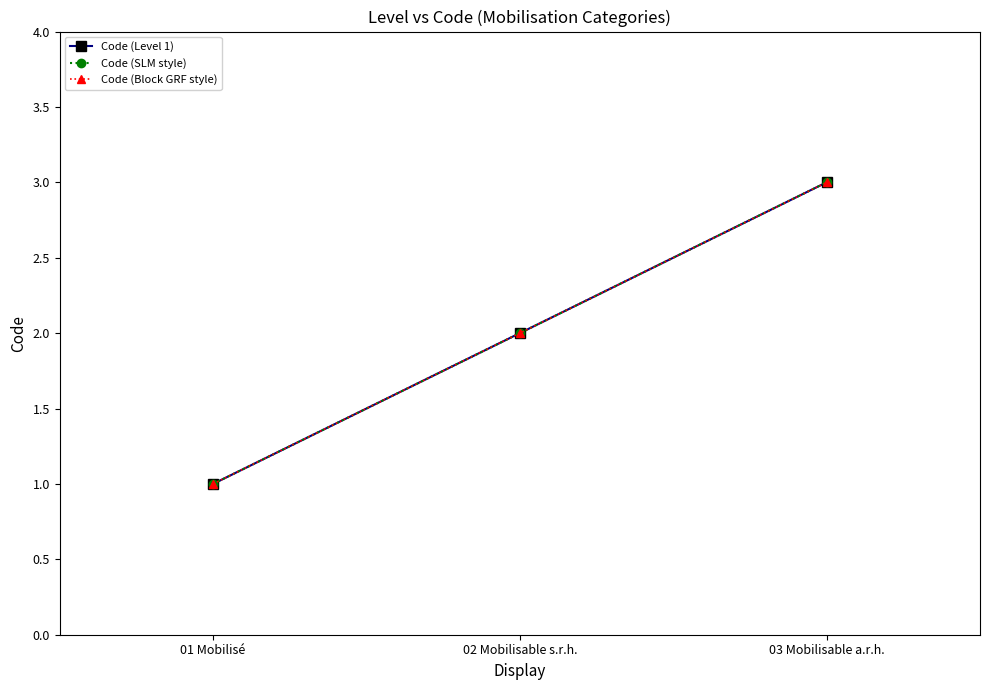

Does the chart have visible grid lines?

No